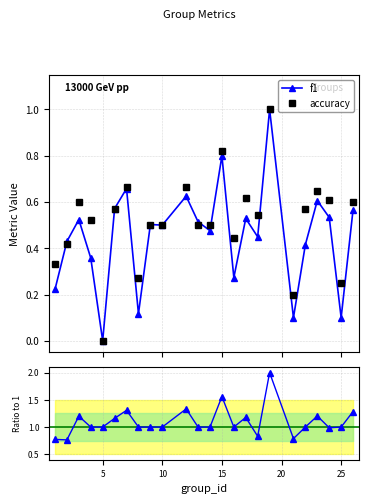

True or false: accuracy has more than 0 points higher than both neighbors.

True